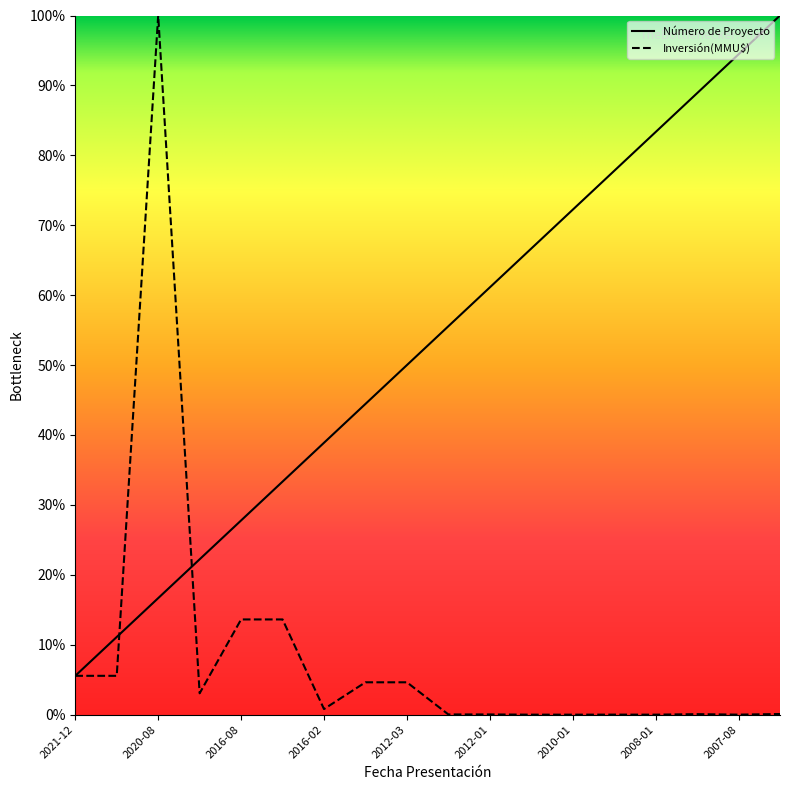

Which series has the largest range (max minus min)?

Inversión(MMU$)